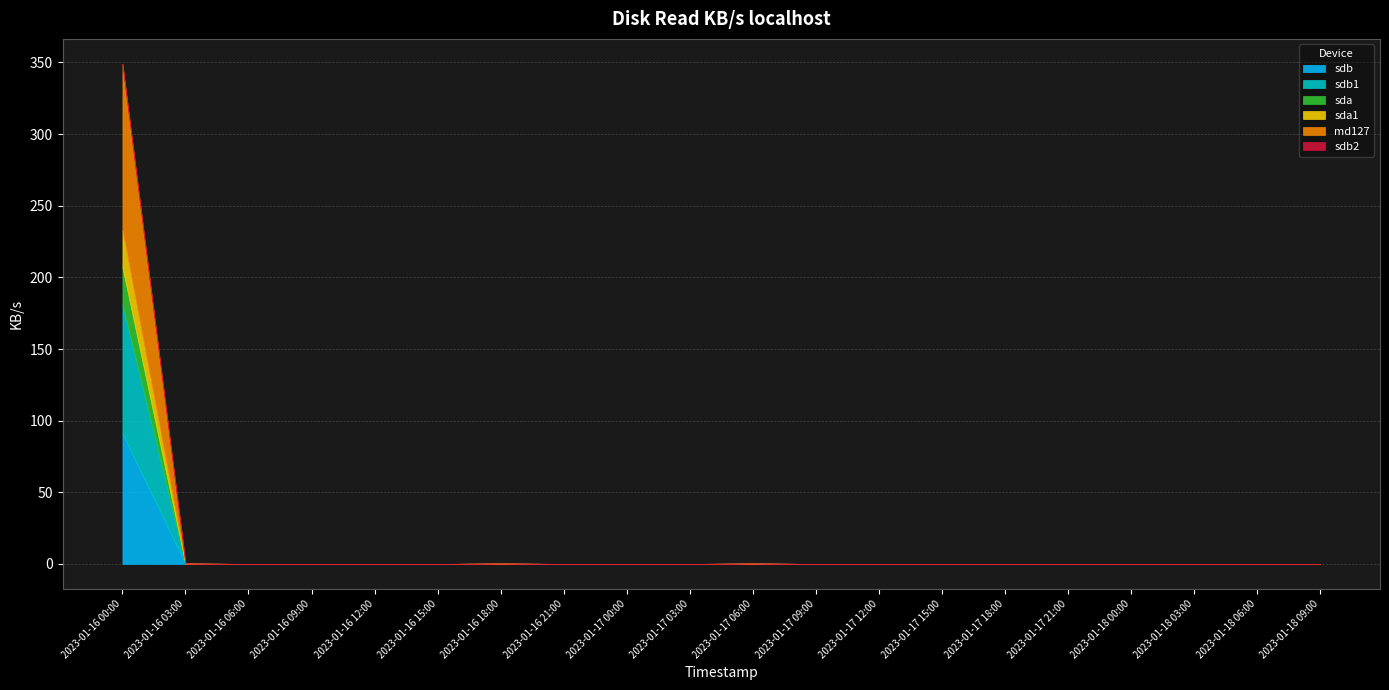

True or false: sda and sdb2 cross at least once.

False